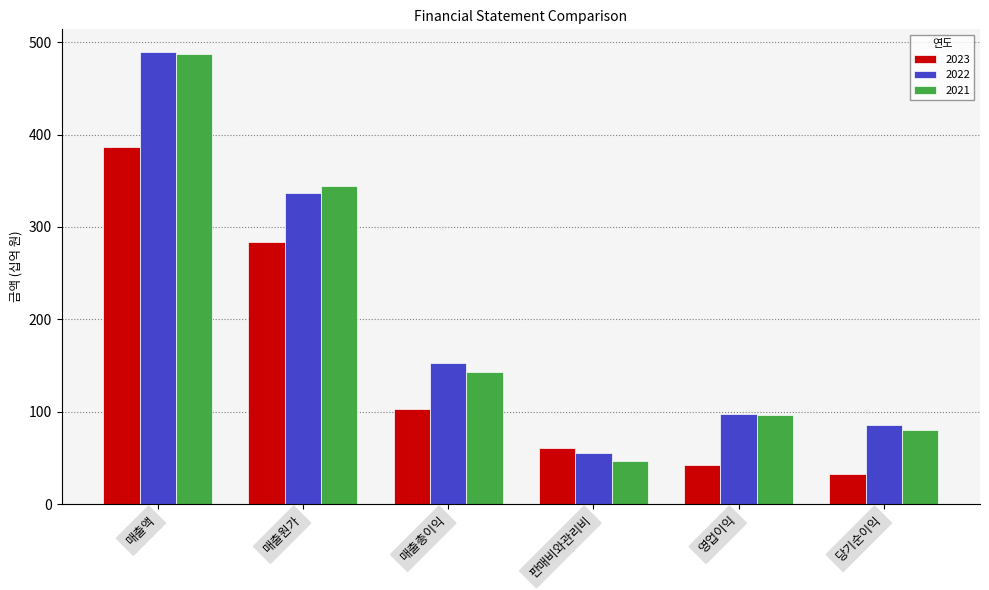

The value of 2022 at 매출총이익 is 37.2. True or false?

False